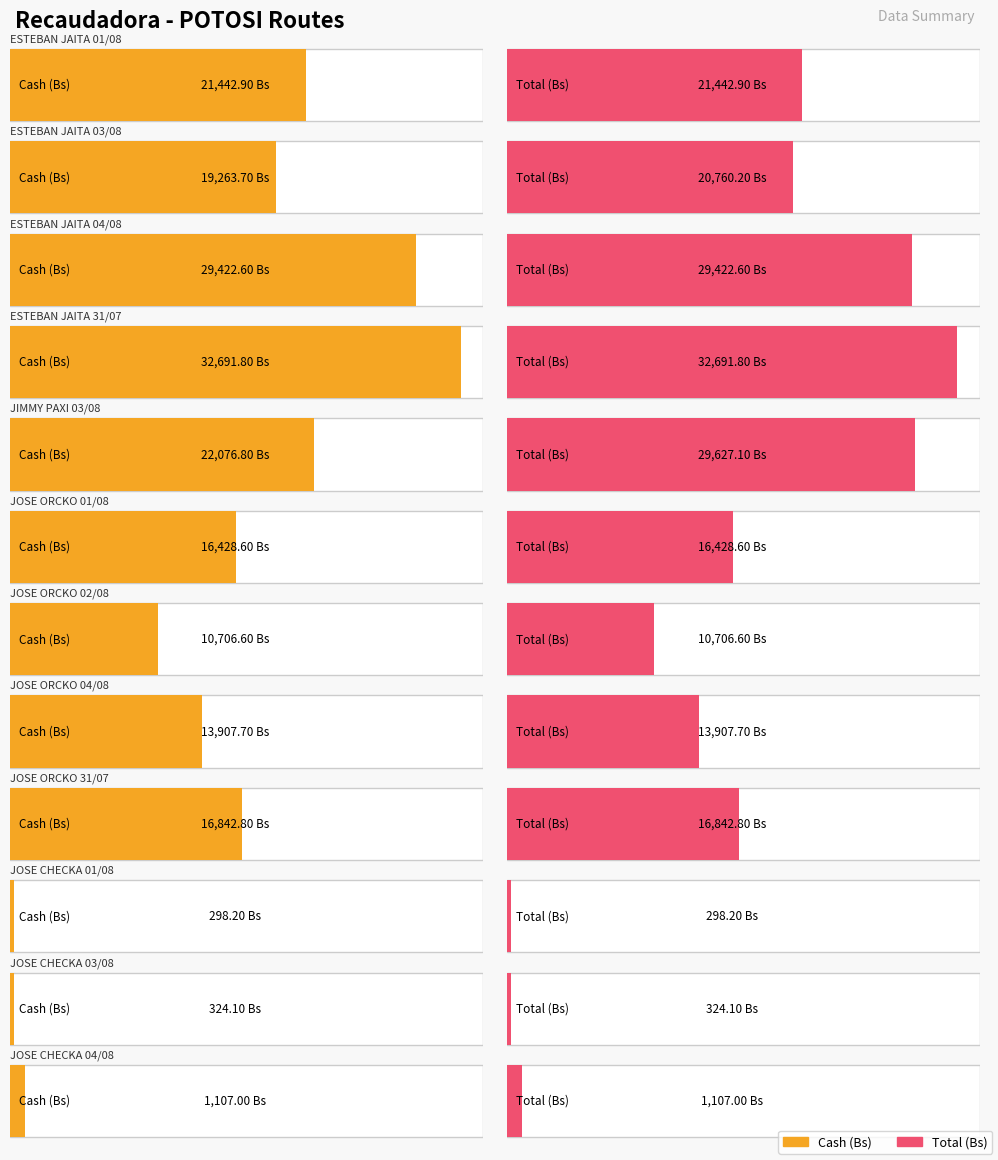

Rank the categories by Cash (Bs) value from highest to lowest.

ESTEBAN JAITA 31/07, ESTEBAN JAITA 04/08, JIMMY PAXI 03/08, ESTEBAN JAITA 01/08, ESTEBAN JAITA 03/08, JOSE ORCKO 31/07, JOSE ORCKO 01/08, JOSE ORCKO 04/08, JOSE ORCKO 02/08, JOSE CHECKA 04/08, JOSE CHECKA 03/08, JOSE CHECKA 01/08